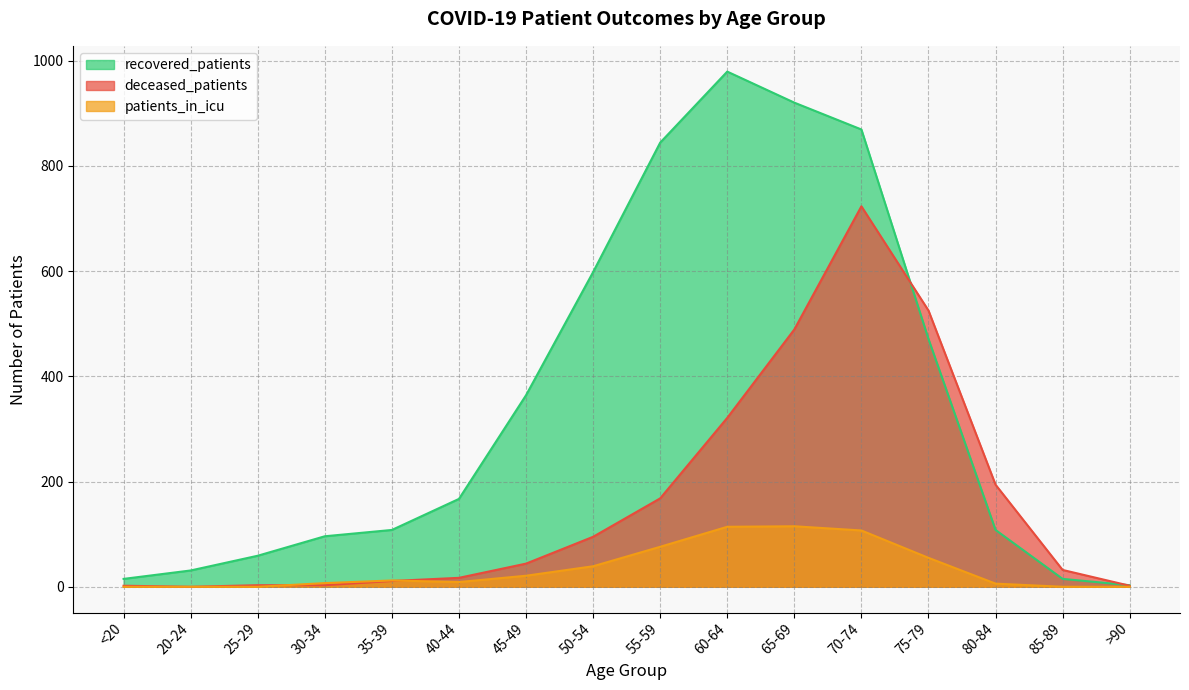

Which series has the largest range (max minus min)?

recovered_patients